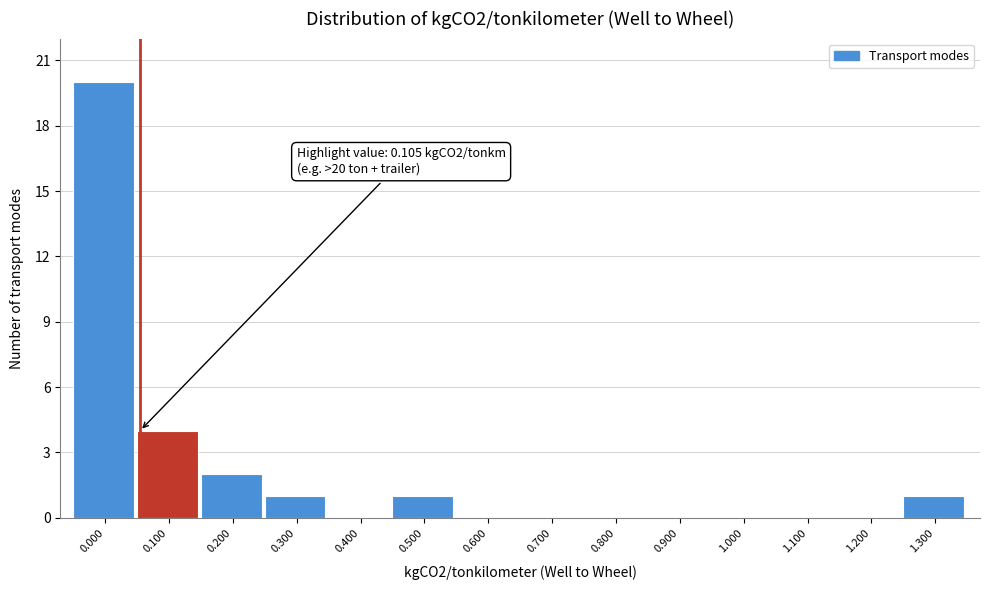

Reading left to right, what are all the values shown in this chart?

0.000=20	0.100=4	0.200=2	0.300=1	0.400=0	0.500=1	0.600=0	0.700=0	0.800=0	0.900=0	1.000=0	1.100=0	1.200=0	1.300=1